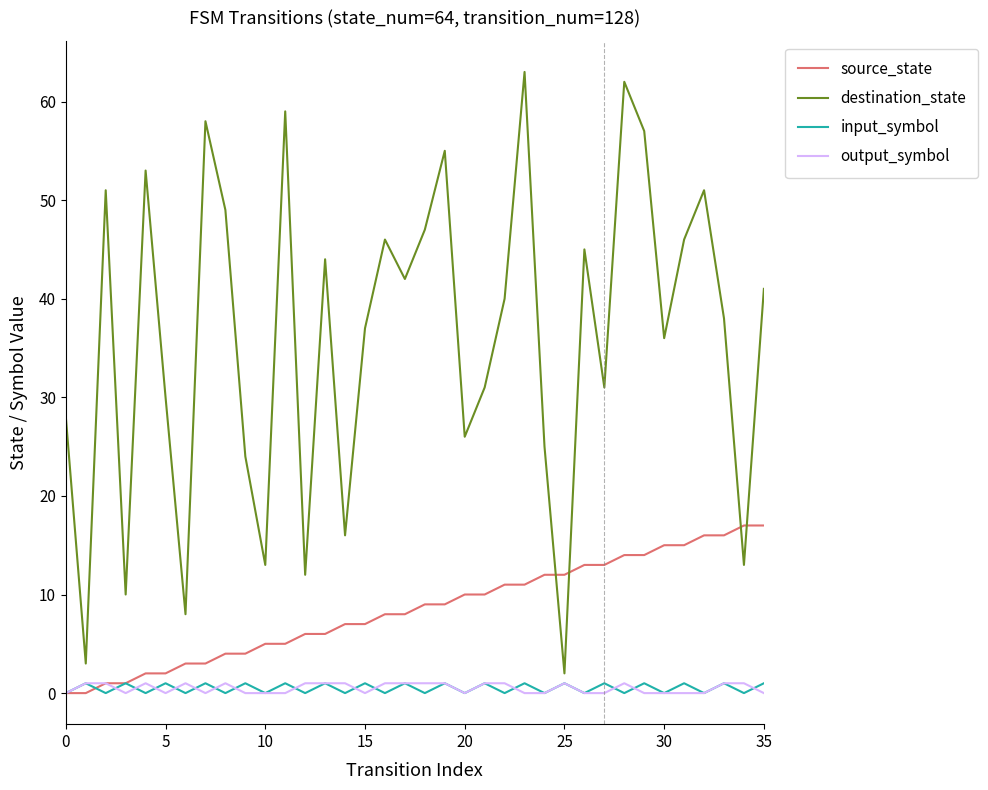

Which series has the largest range (max minus min)?

destination_state